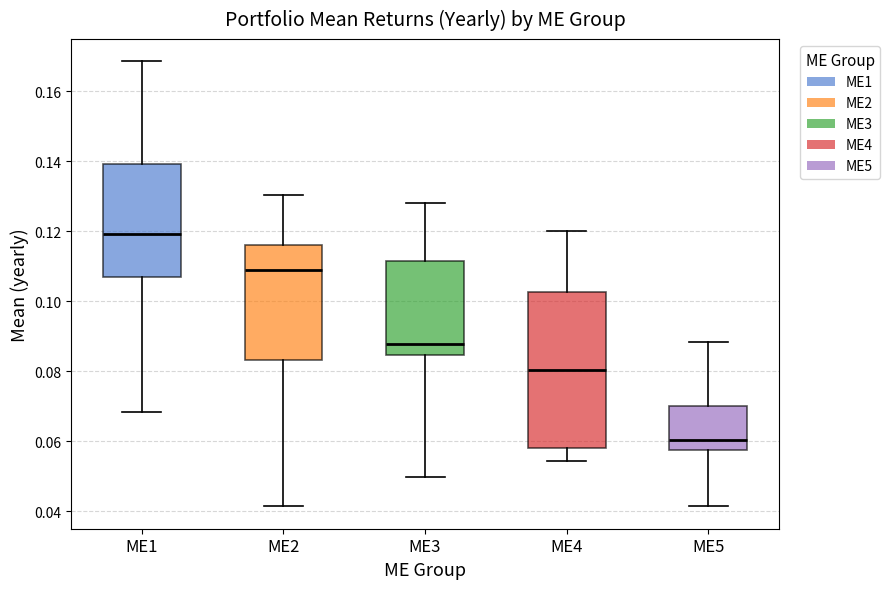

Which box is the tallest, from its lower edge to its upper edge?

ME4